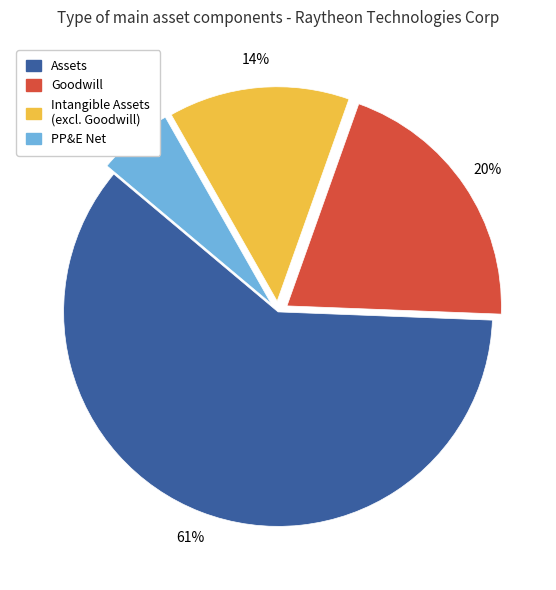

Is there any slice that represents more than half of the pie?

Yes